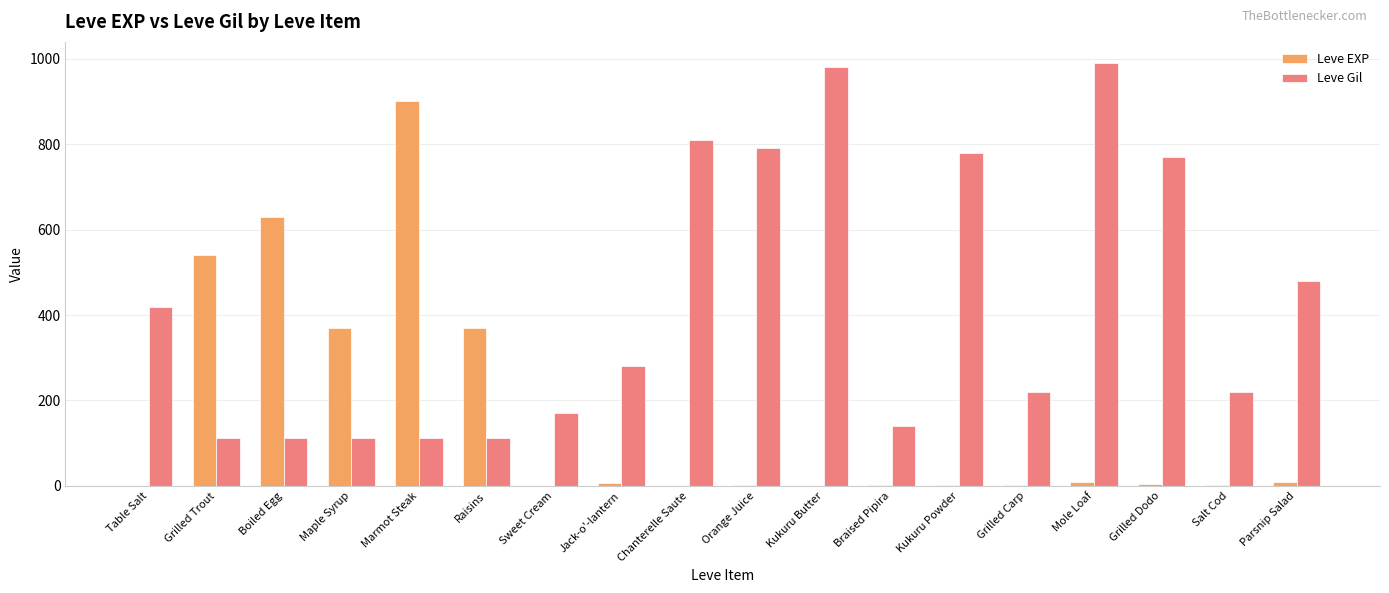

How many series are shown in this chart?

2